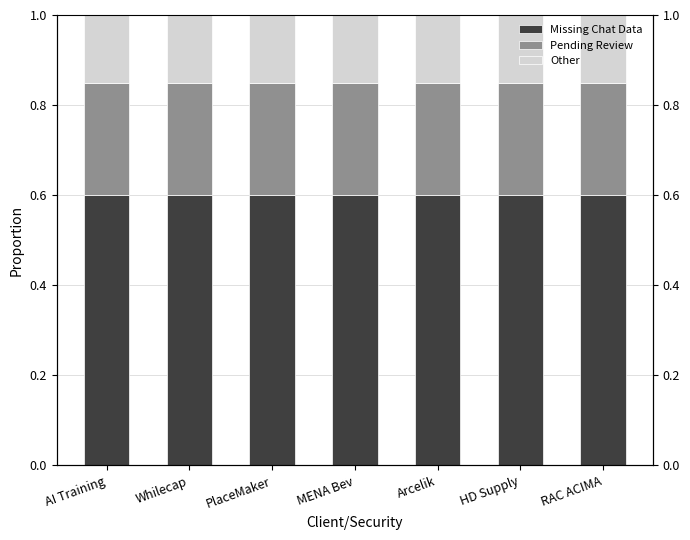

Rank the categories by Other value from lowest to highest.

AI Training, Whilecap, PlaceMaker, MENA Bev, Arcelik, HD Supply, RAC ACIMA